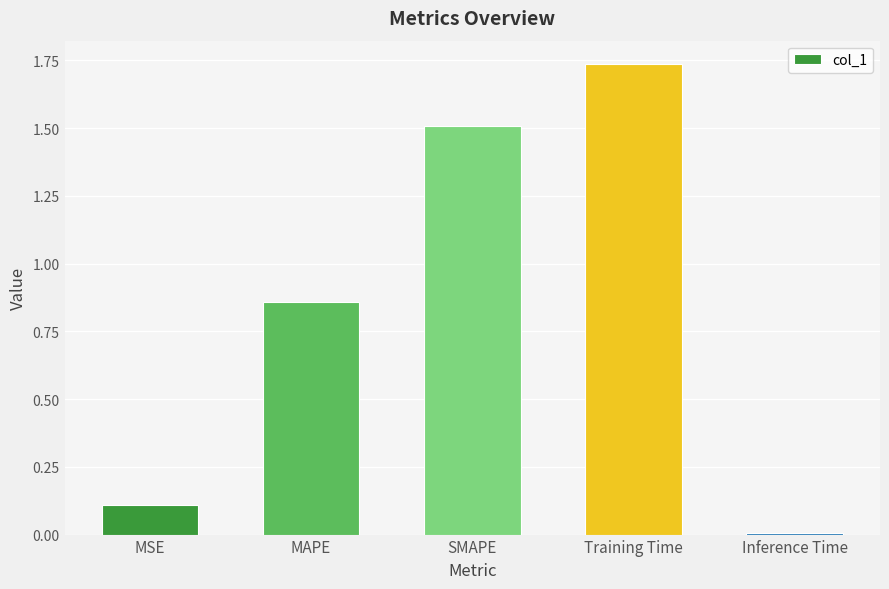

Which label corresponds to the smallest value in the chart?

Inference Time